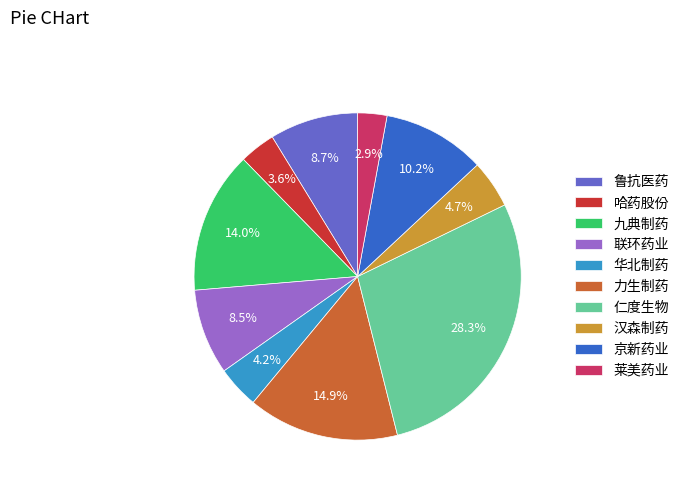

How many segments does this pie chart have?

10